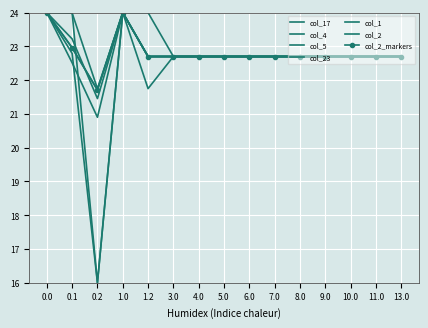

What is the label of the 12th point from the right?

1.0